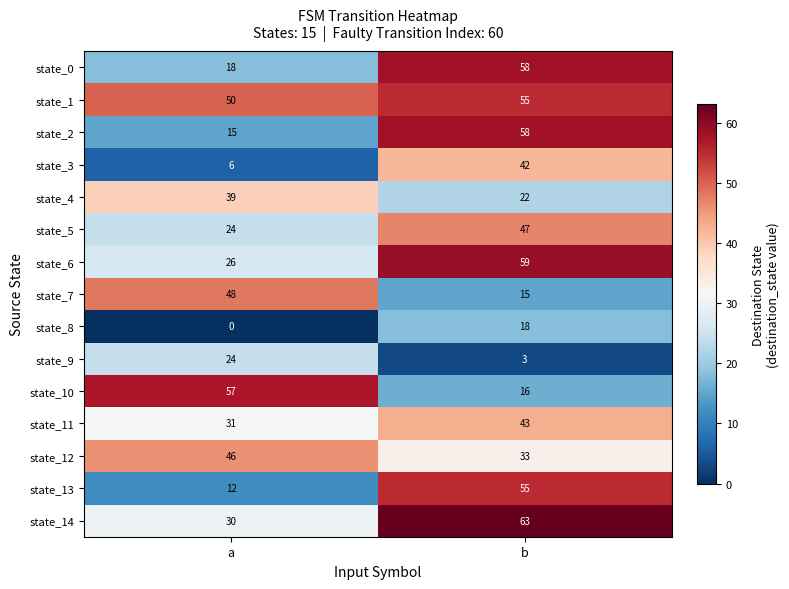

What is the spread (max minus min) of values at b?

60